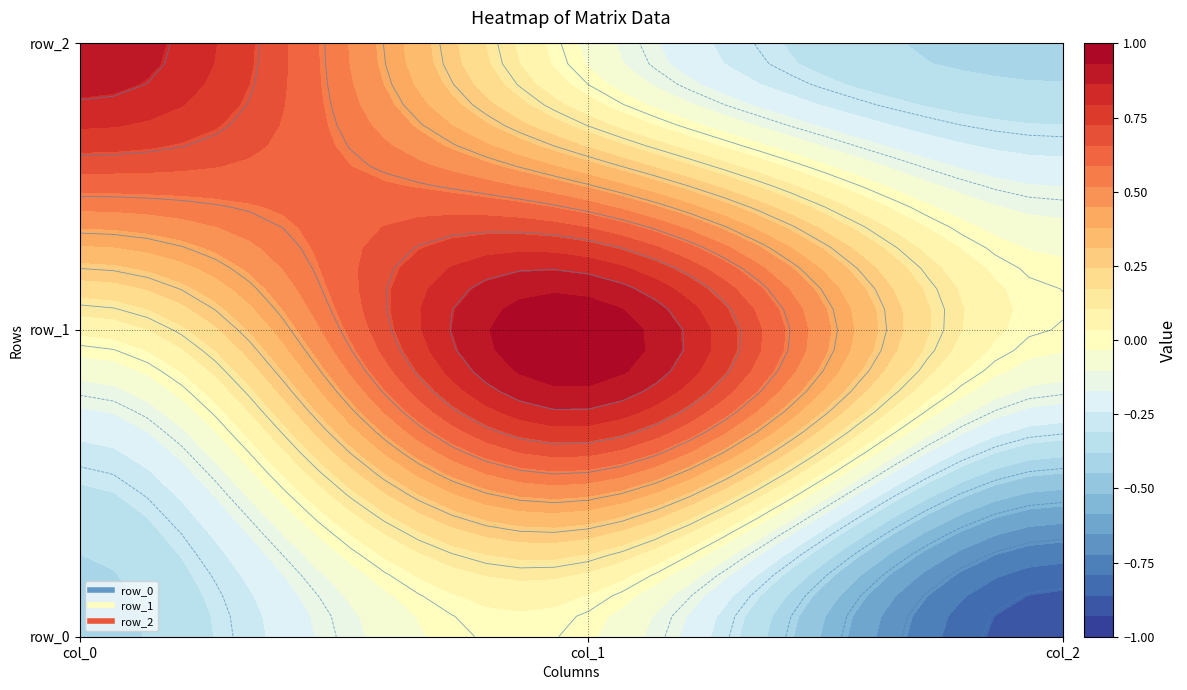

Which series has the widest spread of values?

row_2